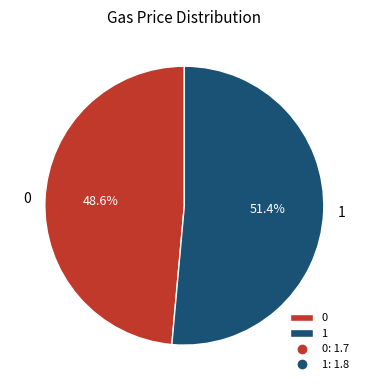

To the nearest percent, what is the combined percentage of 1 and 0?

100%